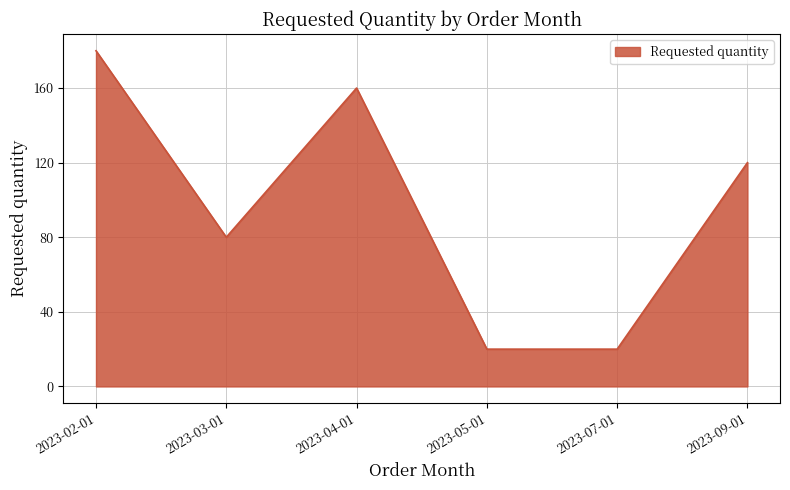

What is the average value?

97